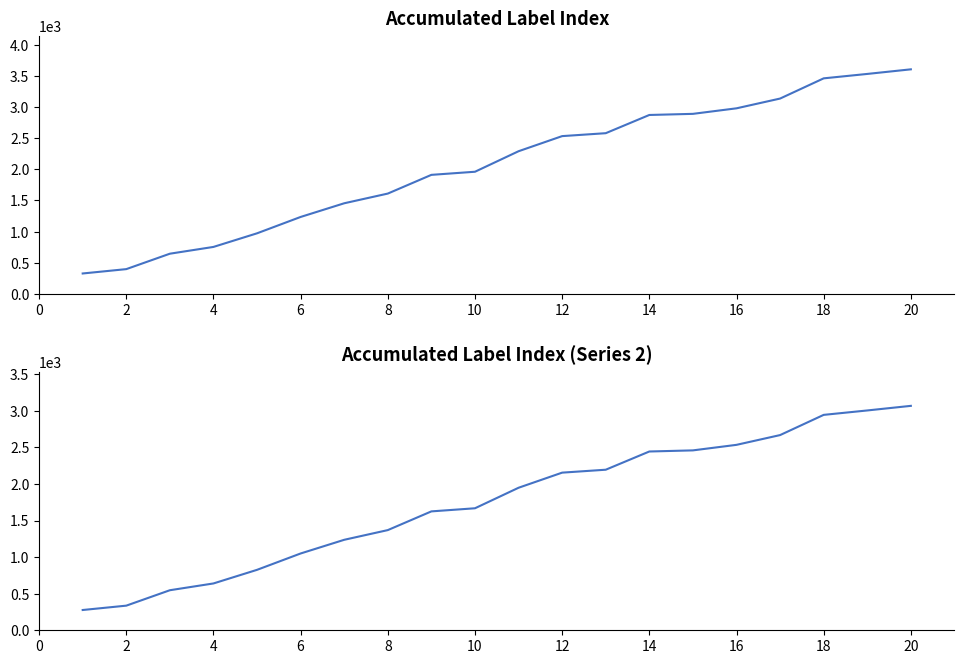

Reading left to right, list all the values displayed in this chart.

Label: 326.0	396.0	644.0	753.0	972.0	1235.0	1455.0	1611.0	1912.0	1962.0	2292.0	2535.0	2582.0	2875.0	2893.0	2982.0	3139.0	3464.0	3535.0	3609.0
Label (scaled): 277.1	336.6	547.4	640.0	826.2	1049.8	1236.8	1369.3	1625.2	1667.7	1948.2	2154.8	2194.7	2443.8	2459.0	2534.7	2668.2	2944.4	3004.8	3067.7